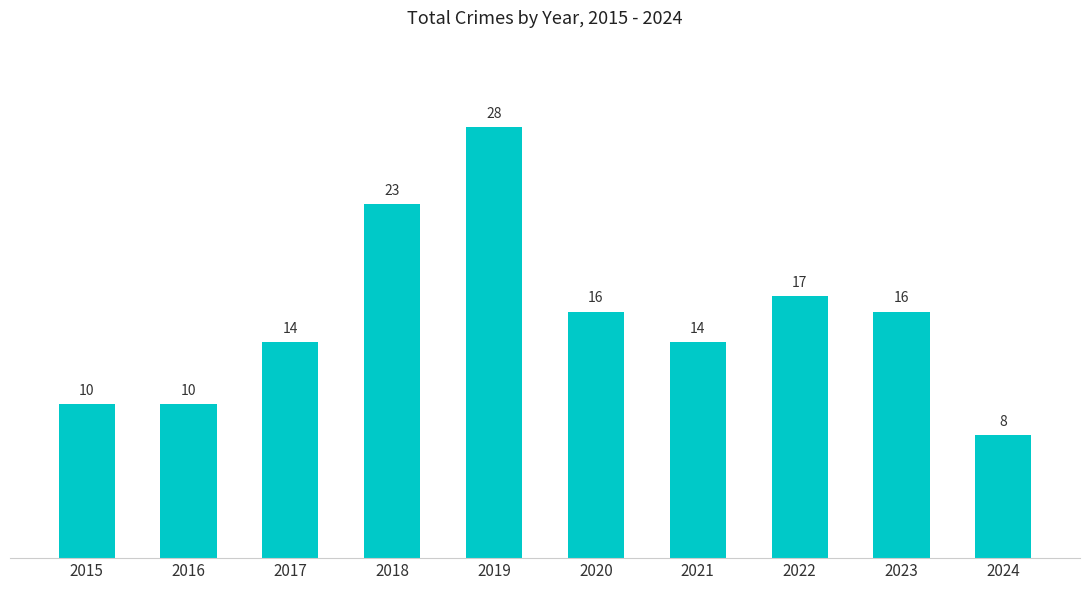

What is the difference between the second highest and second lowest values?

13